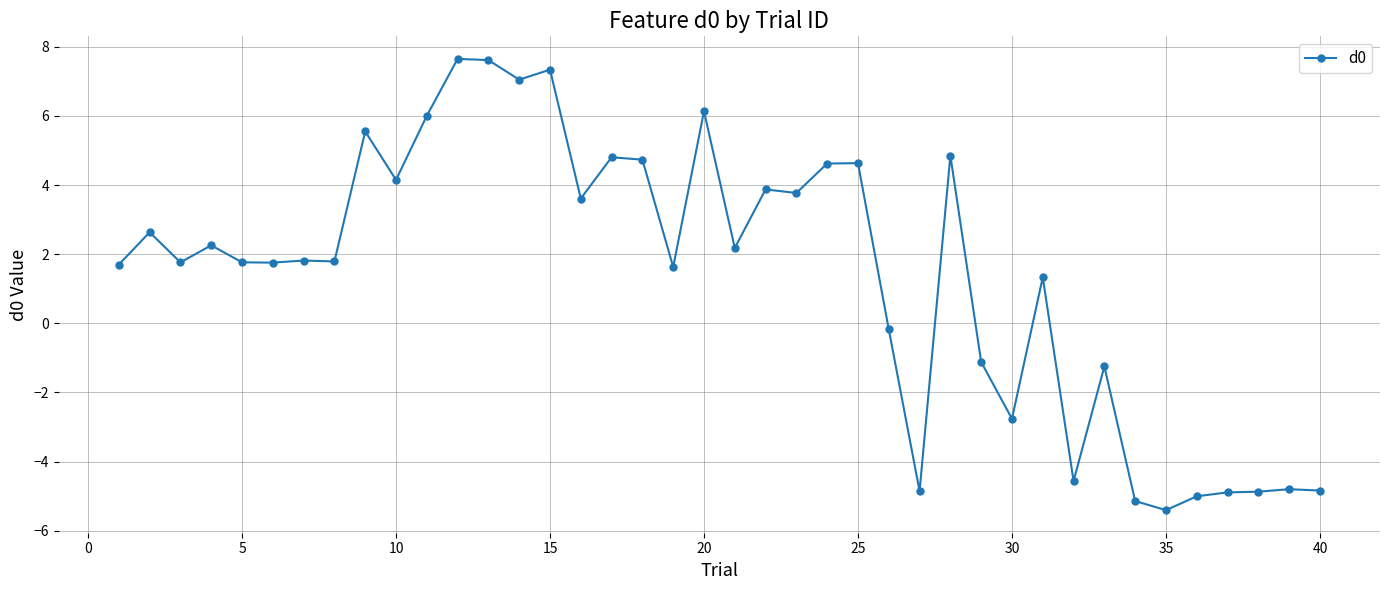

Count the number of data series in this chart.

1